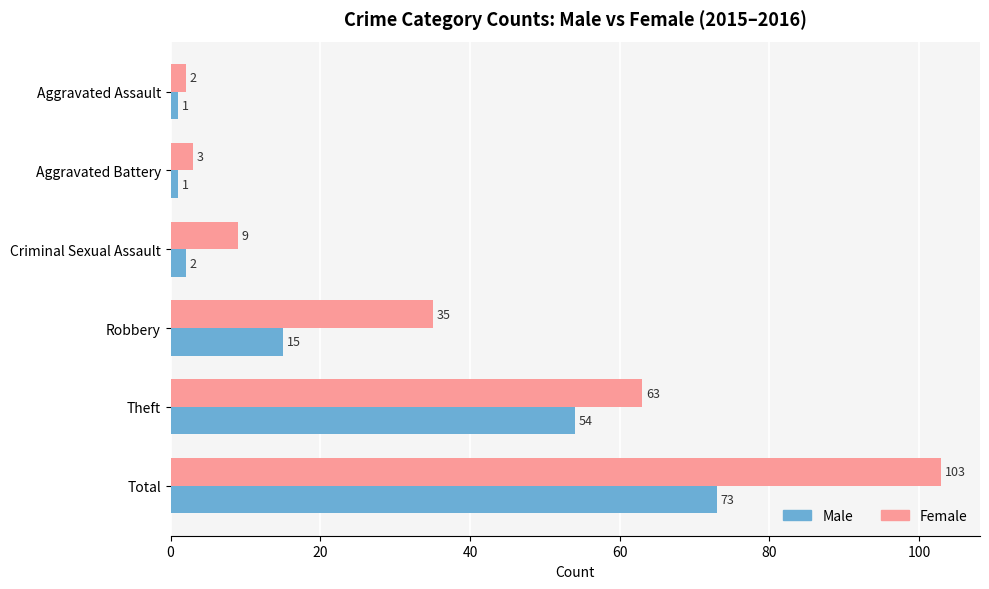

What value does the Female series have at Robbery, to the nearest 50?

50